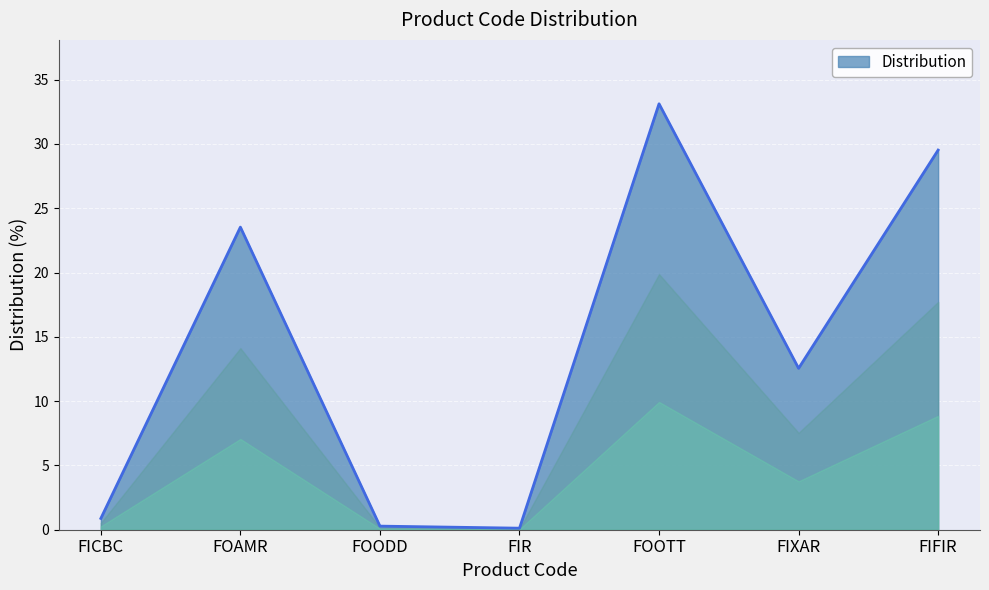

Where does the data first go above 12?

FOAMR